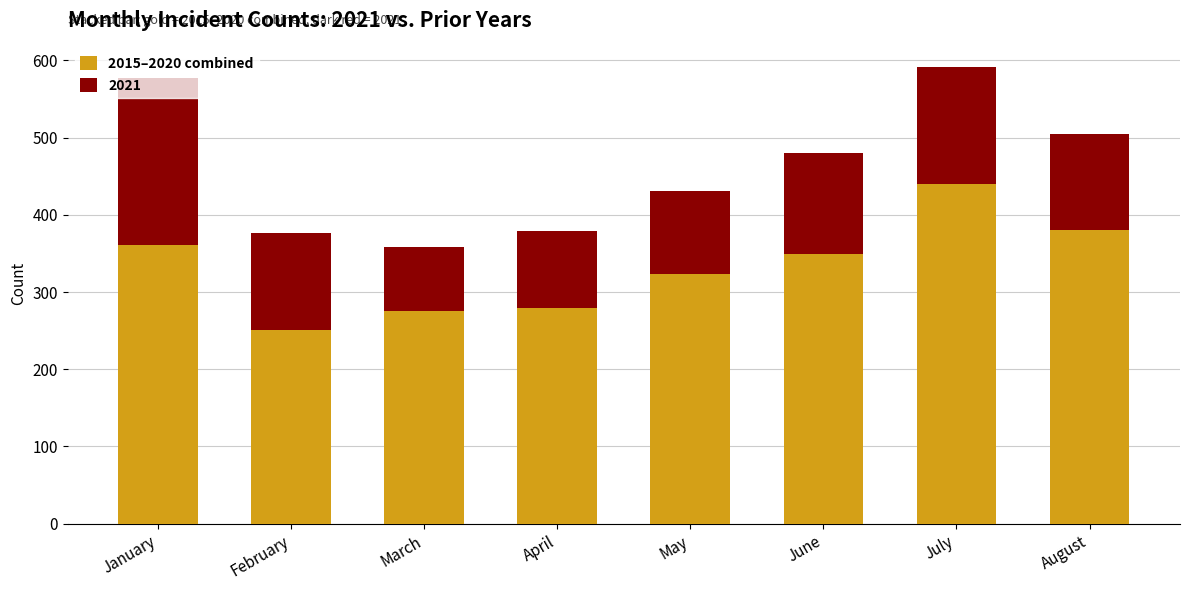

Is it true that 2015–2020 combined equals 631 at January?

False